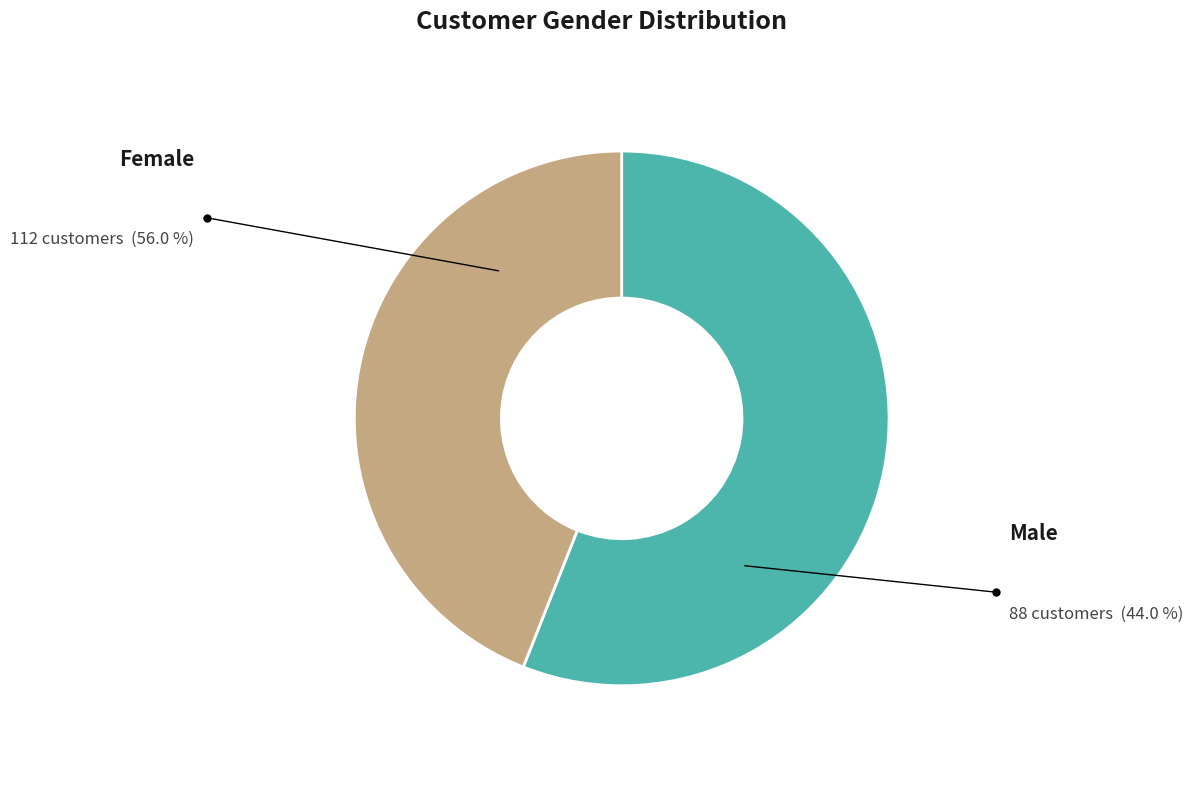

Does any single category account for the majority?

Yes